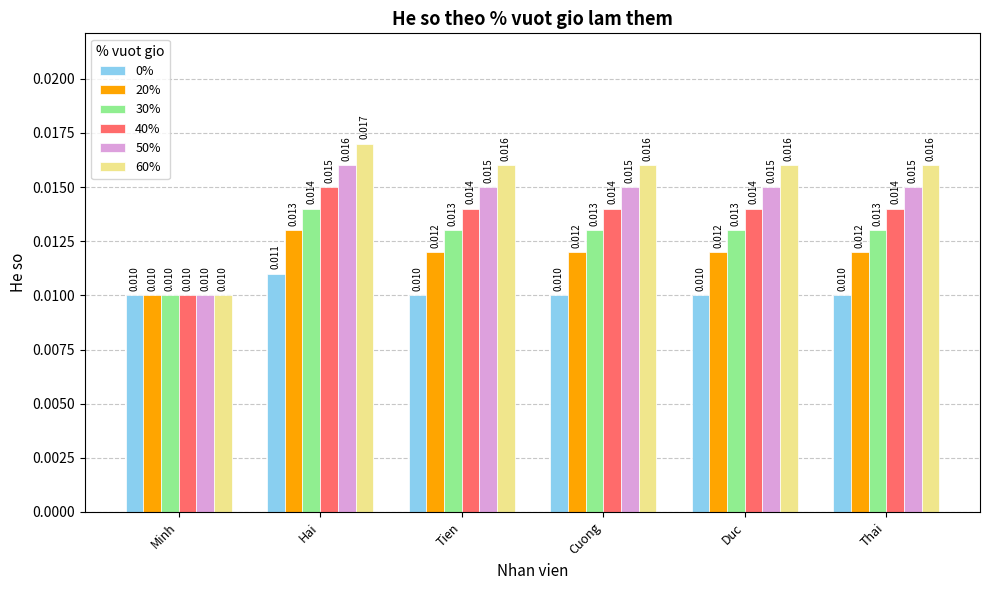

Where is 40% nearest to the value 0?

Minh